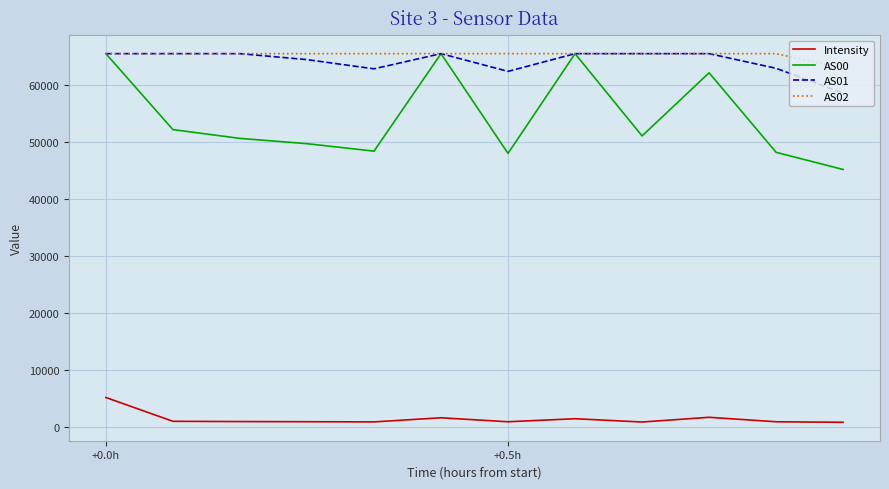

What is the maximum value for Intensity?

5208.3